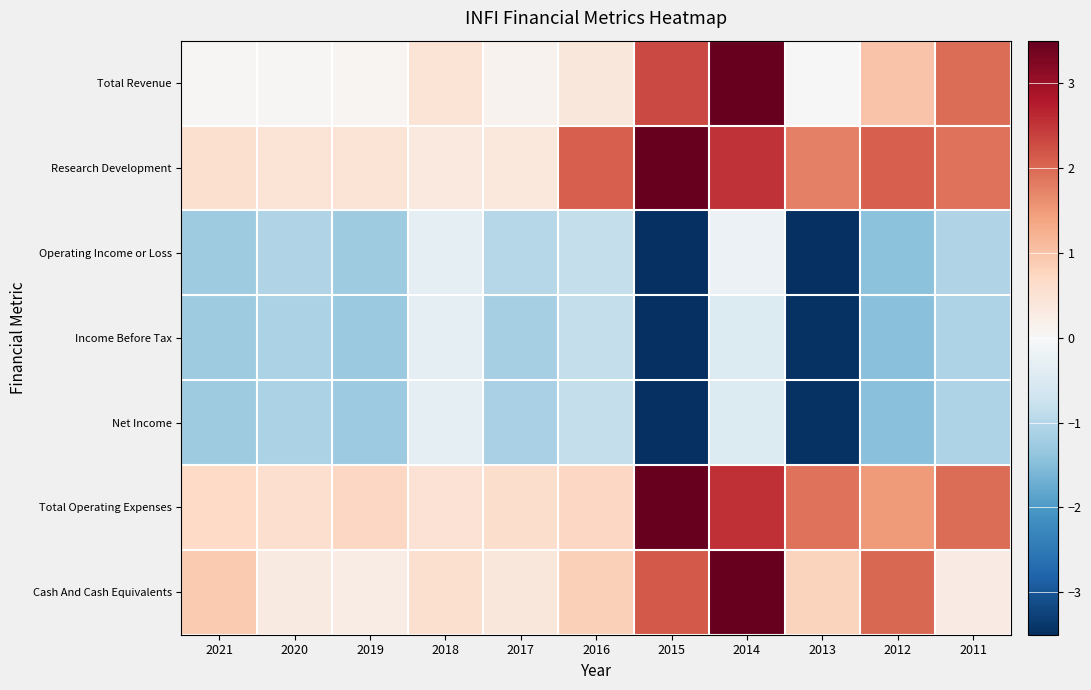

What is the maximum value shown in the chart?

3.5